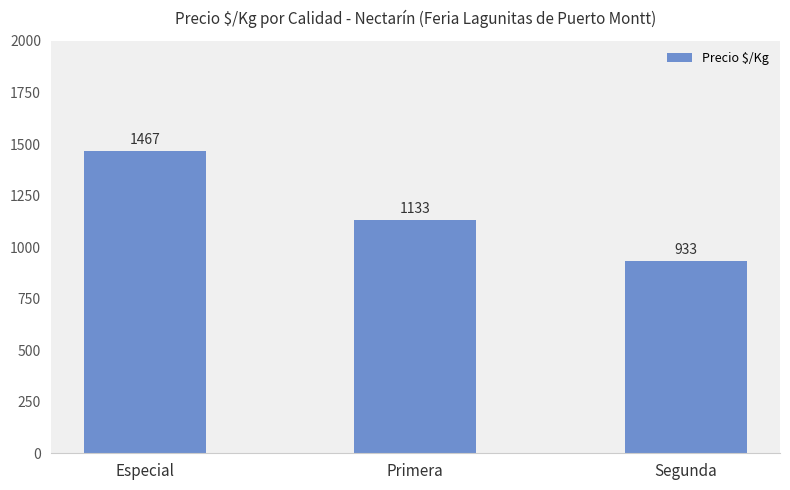

Rank the categories by value from lowest to highest.

Segunda, Primera, Especial